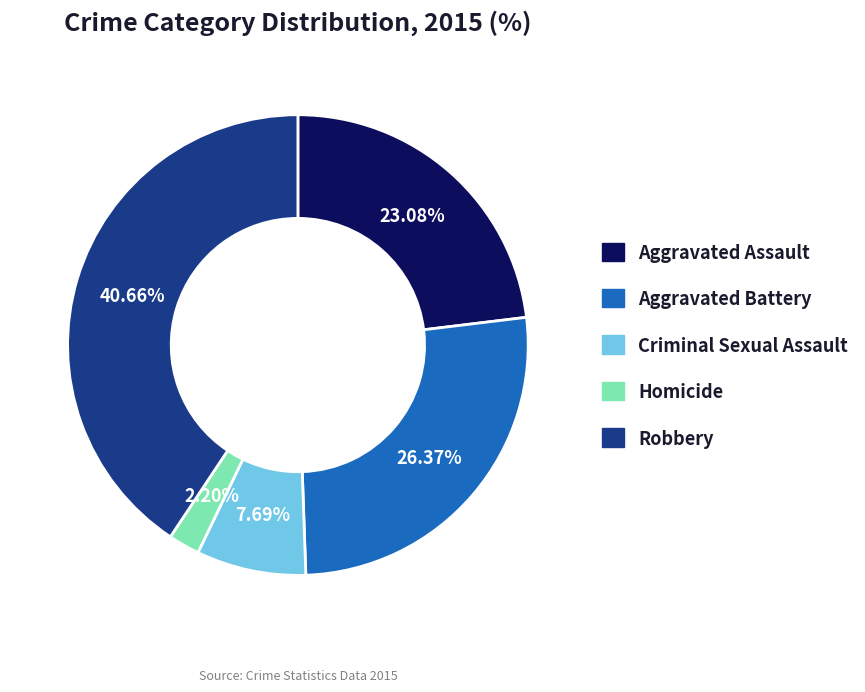

What portion of the pie excludes Aggravated Assault?

76.9%